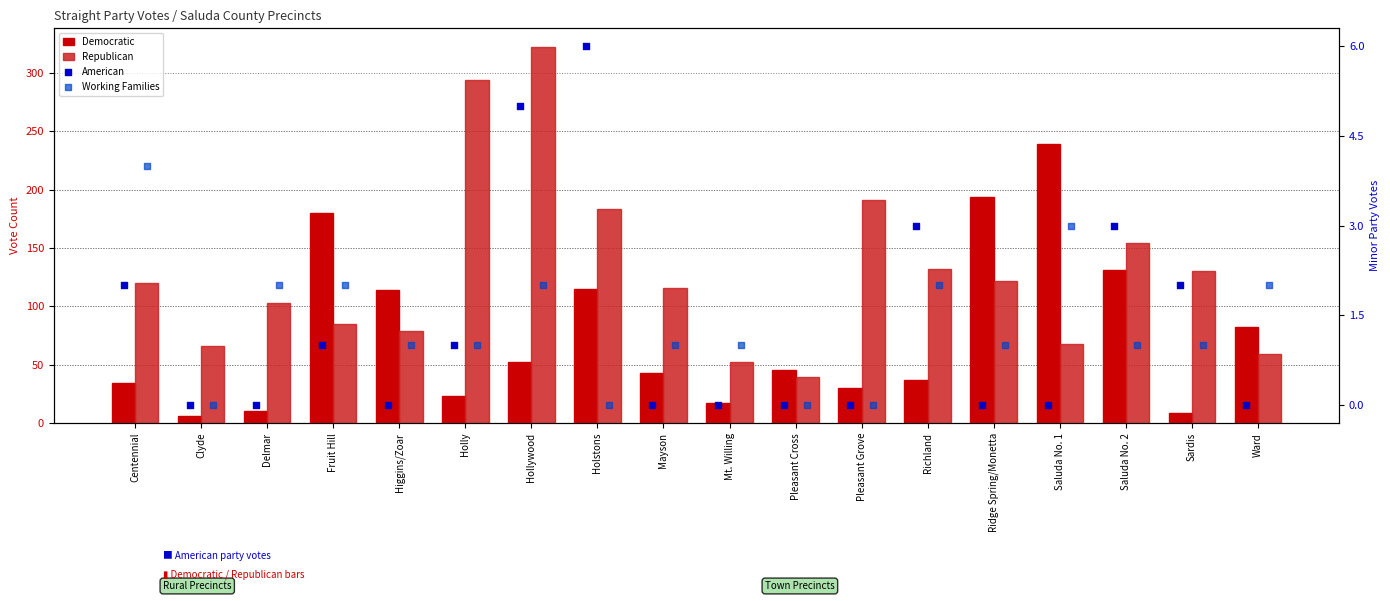

Is the value of Working Families at Pleasant Cross greater than the value of Democratic at Mt. Willing?

No